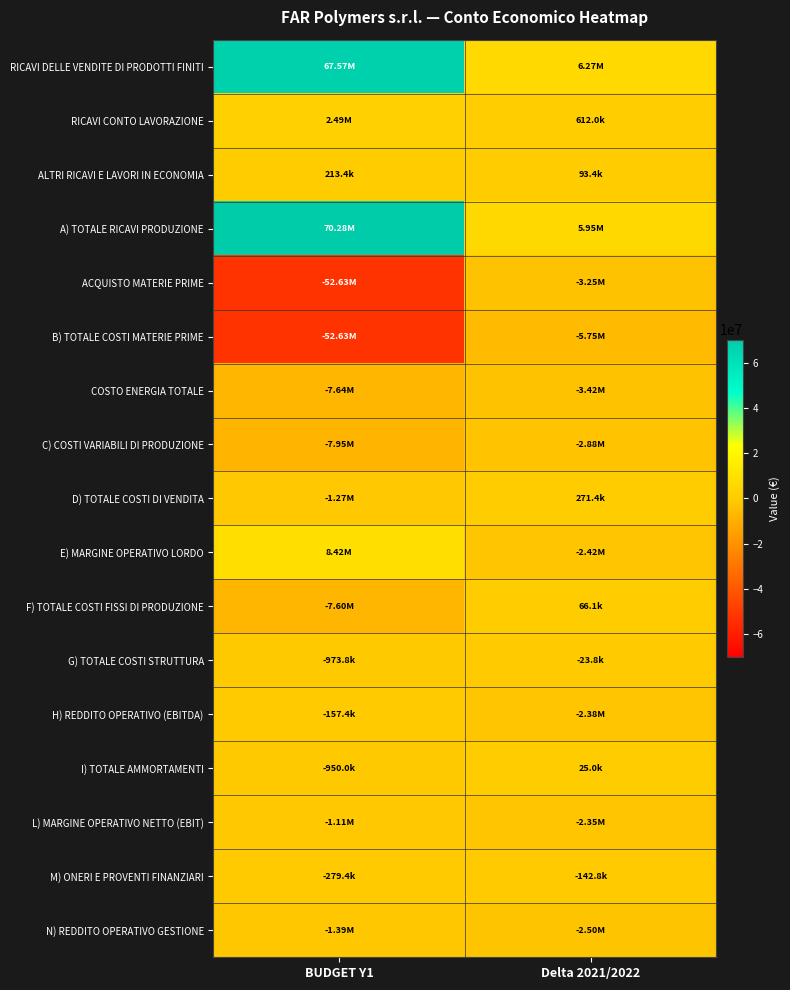

Reading right to left, what are all the values shown in this chart?

RICAVI DELLE VENDITE DI PRODOTTI FINITI: Delta 2021/2022=6269451.7	BUDGET Y1=67573652.5
RICAVI CONTO LAVORAZIONE: Delta 2021/2022=612028.6	BUDGET Y1=2489619.0
ALTRI RICAVI E LAVORI IN ECONOMIA: Delta 2021/2022=93387.7	BUDGET Y1=213387.7
A) TOTALE RICAVI PRODUZIONE: Delta 2021/2022=5946641.4	BUDGET Y1=70276659.1
ACQUISTO MATERIE PRIME: Delta 2021/2022=-3253430.1	BUDGET Y1=-52630532.0
B) TOTALE COSTI MATERIE PRIME: Delta 2021/2022=-5753430.1	BUDGET Y1=-52630532.0
COSTO ENERGIA TOTALE: Delta 2021/2022=-3420615.4	BUDGET Y1=-7635073.0
C) COSTI VARIABILI DI PRODUZIONE: Delta 2021/2022=-2884487.5	BUDGET Y1=-7953945.2
D) TOTALE COSTI DI VENDITA: Delta 2021/2022=271351.0	BUDGET Y1=-1274103.2
E) MARGINE OPERATIVO LORDO: Delta 2021/2022=-2419925.2	BUDGET Y1=8418078.8
F) TOTALE COSTI FISSI DI PRODUZIONE: Delta 2021/2022=66075.0	BUDGET Y1=-7601710.9
G) TOTALE COSTI STRUTTURA: Delta 2021/2022=-23750.0	BUDGET Y1=-973750.0
H) REDDITO OPERATIVO (EBITDA): Delta 2021/2022=-2377600.2	BUDGET Y1=-157382.1
I) TOTALE AMMORTAMENTI: Delta 2021/2022=25000.0	BUDGET Y1=-950000.0
L) MARGINE OPERATIVO NETTO (EBIT): Delta 2021/2022=-2352600.2	BUDGET Y1=-1107382.1
M) ONERI E PROVENTI FINANZIARI: Delta 2021/2022=-142842.6	BUDGET Y1=-279432.0
N) REDDITO OPERATIVO GESTIONE: Delta 2021/2022=-2495442.7	BUDGET Y1=-1386814.1